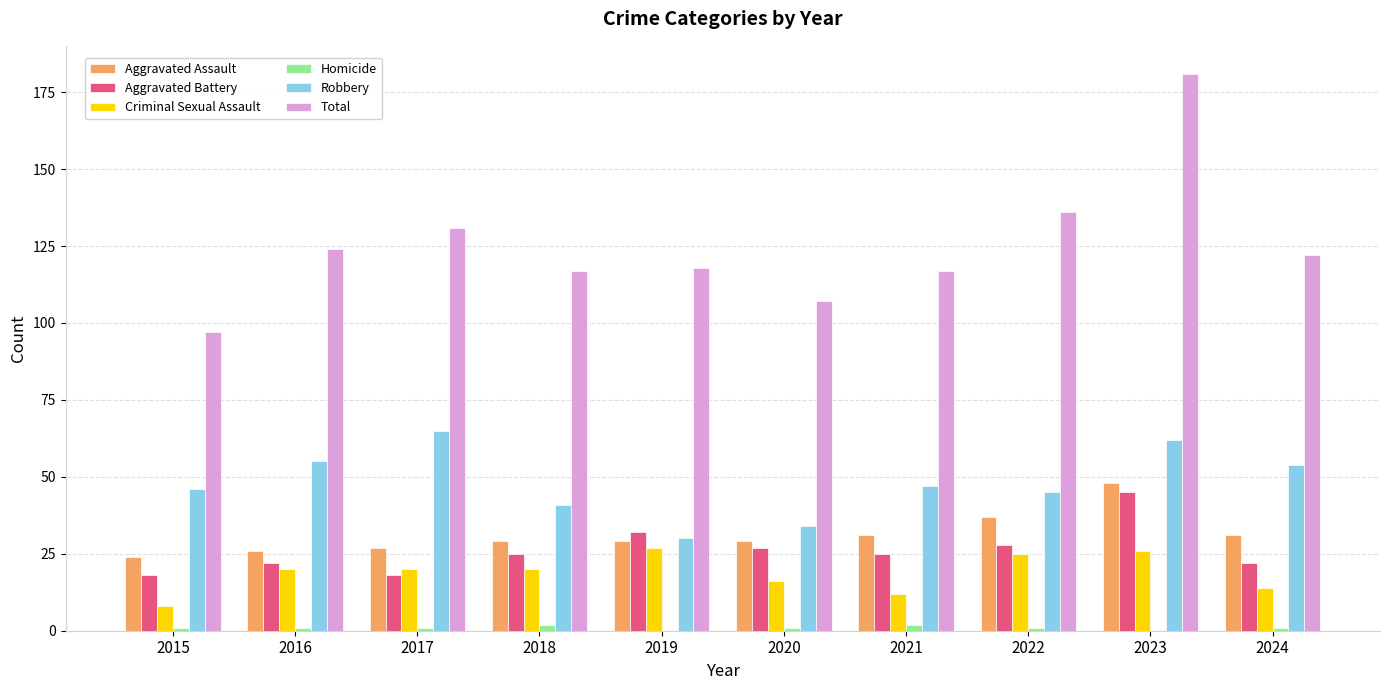

The value of Aggravated Assault at 2015 is 14. True or false?

False